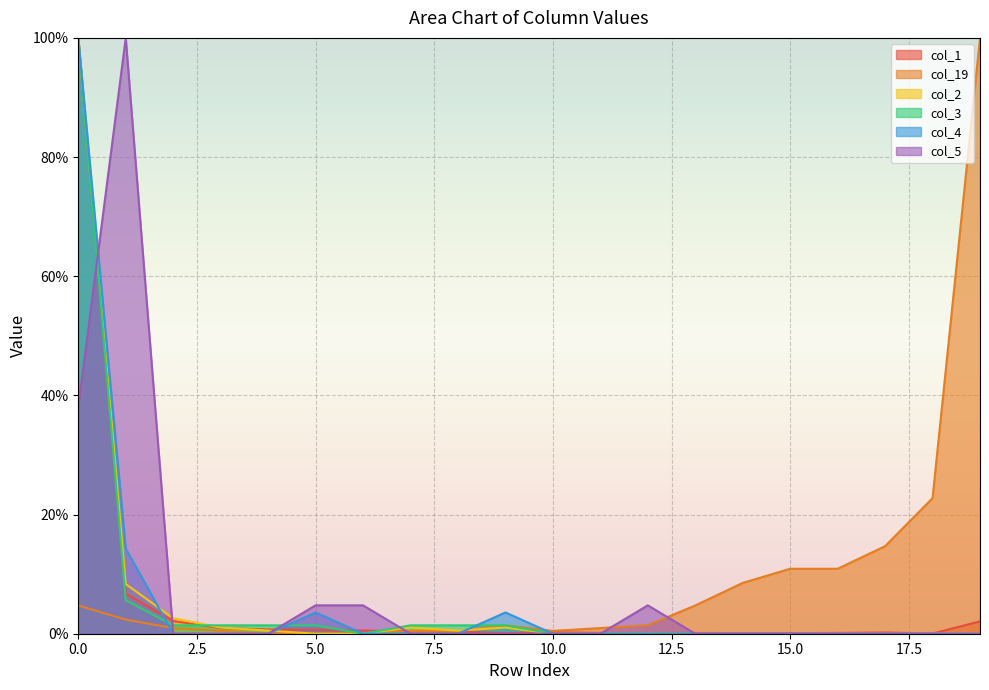

Rank the series by their maximum value, from lowest to highest.

col_1, col_19, col_2, col_3, col_4, col_5